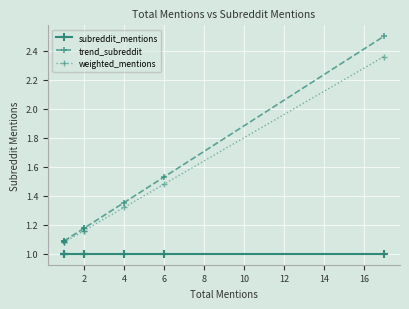

How many lines are shown in the chart?

3